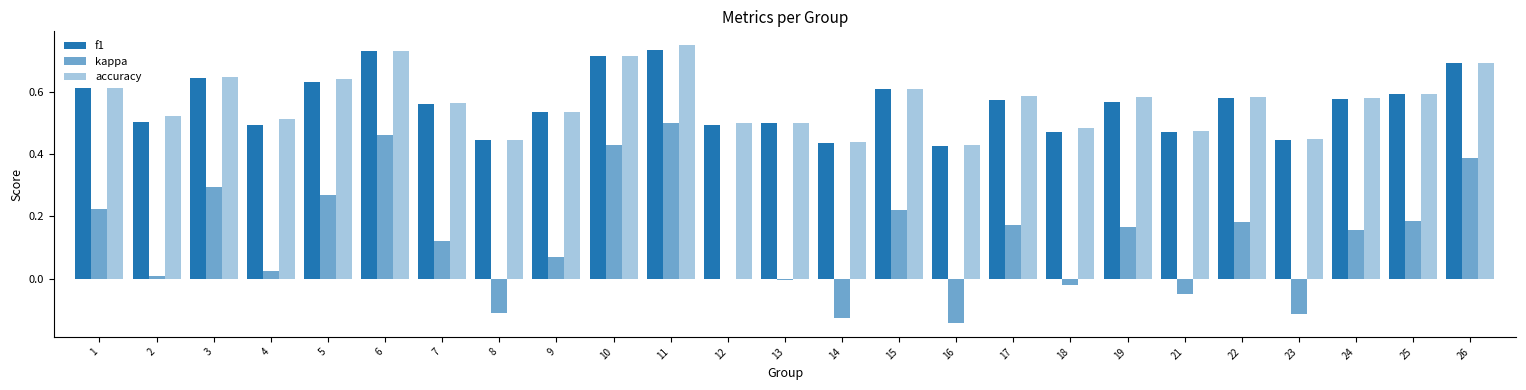

Rank the categories by accuracy value from lowest to highest.

16, 14, 8, 23, 21, 18, 12, 13, 4, 2, 9, 7, 24, 19, 22, 17, 25, 15, 1, 5, 3, 26, 10, 6, 11